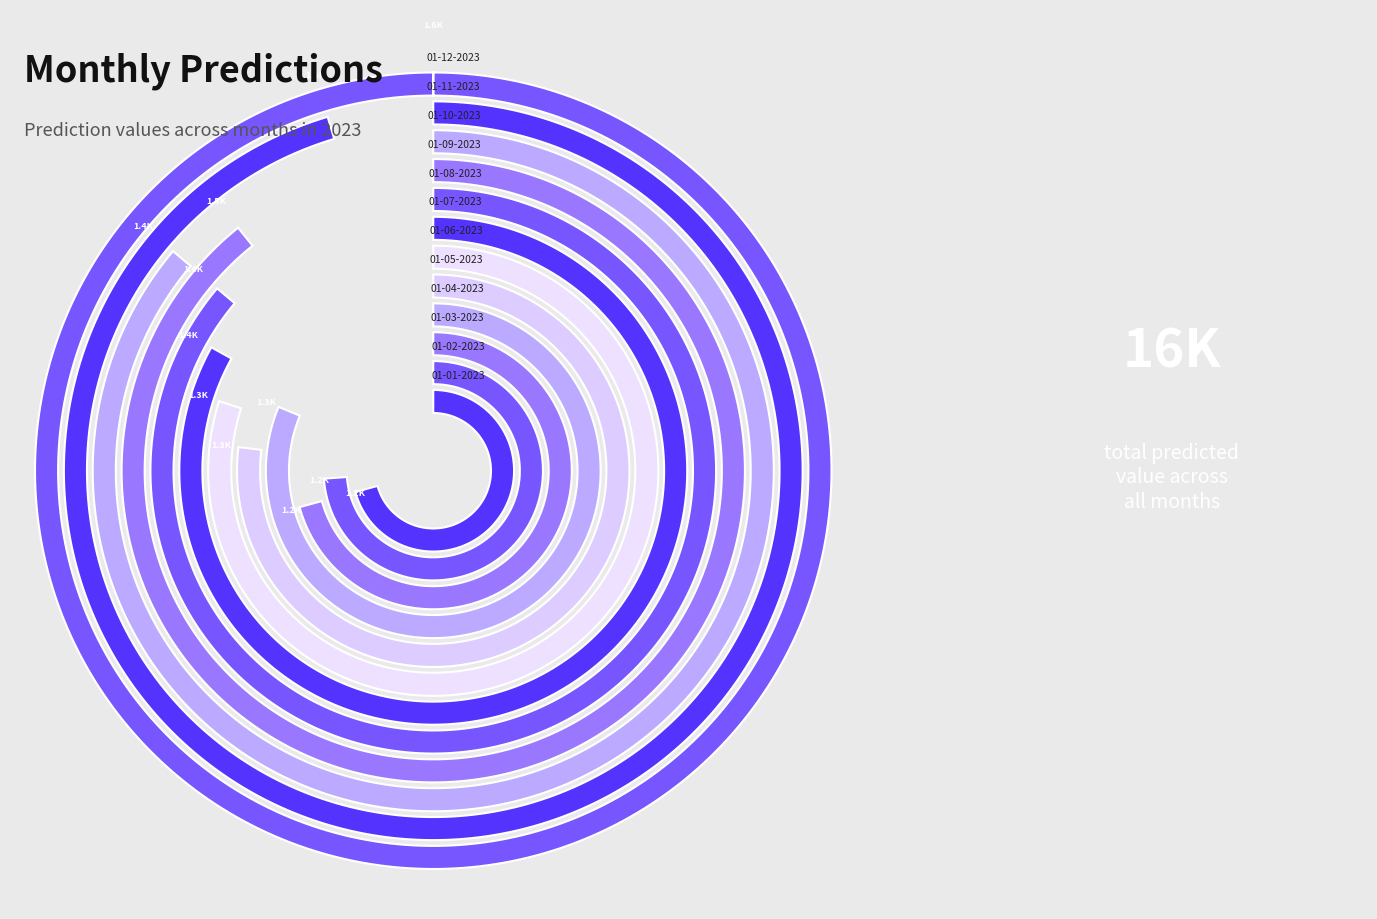

To the nearest percent, what is the combined percentage of 01-01-2023 and 01-04-2023?

15%